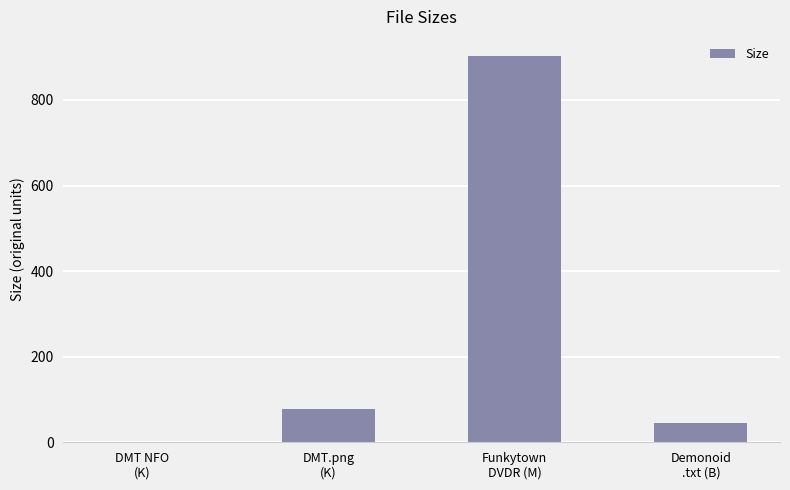

What is the average value?

257.1